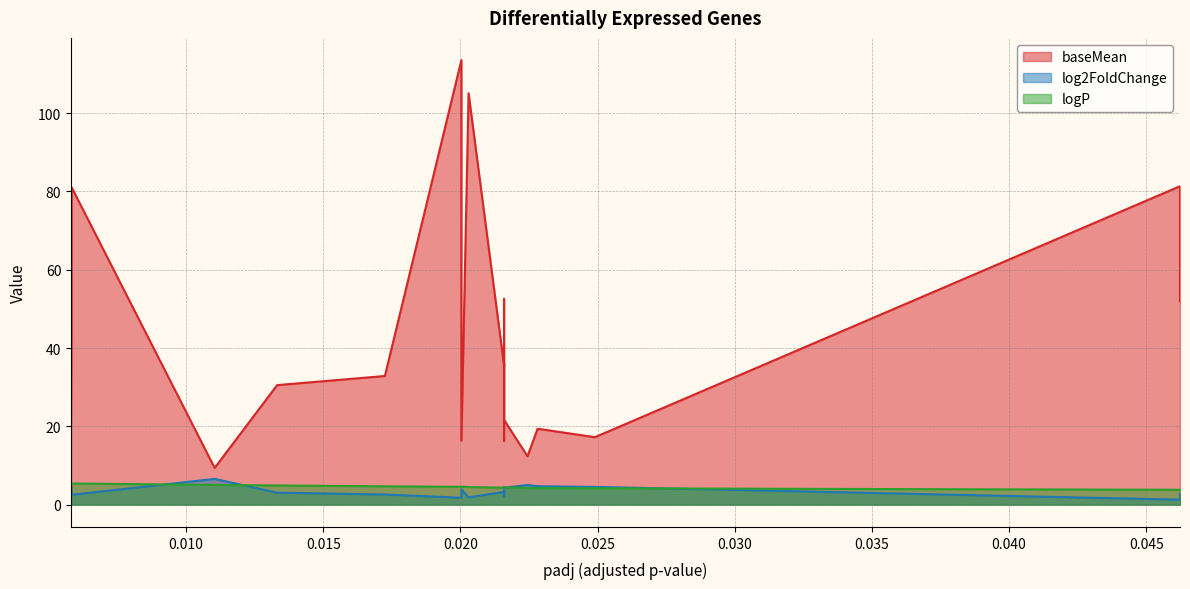

Is the value of baseMean at LOC114178497 greater than the value of logP at LOC114177237?

Yes